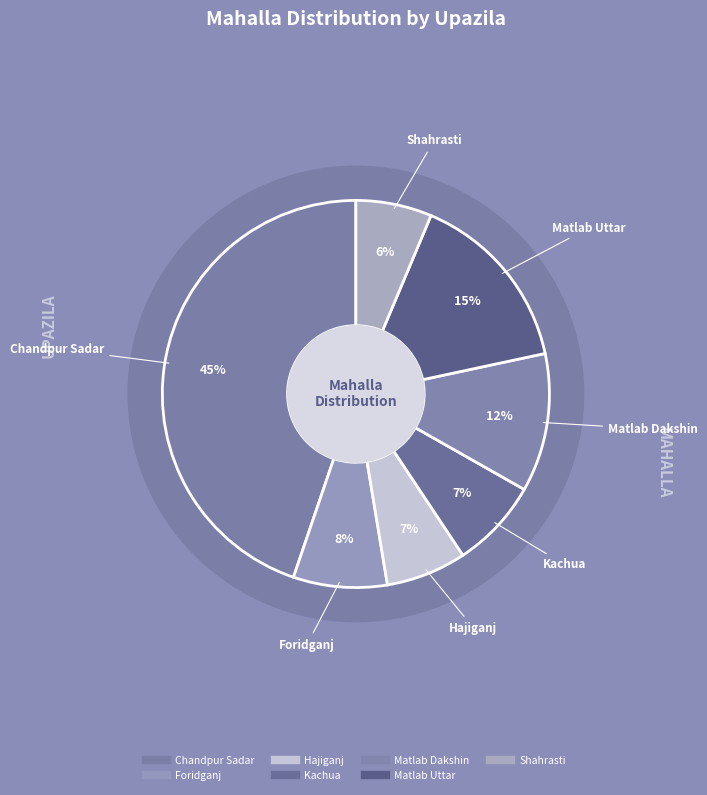

Count the number of slices in the pie.

8